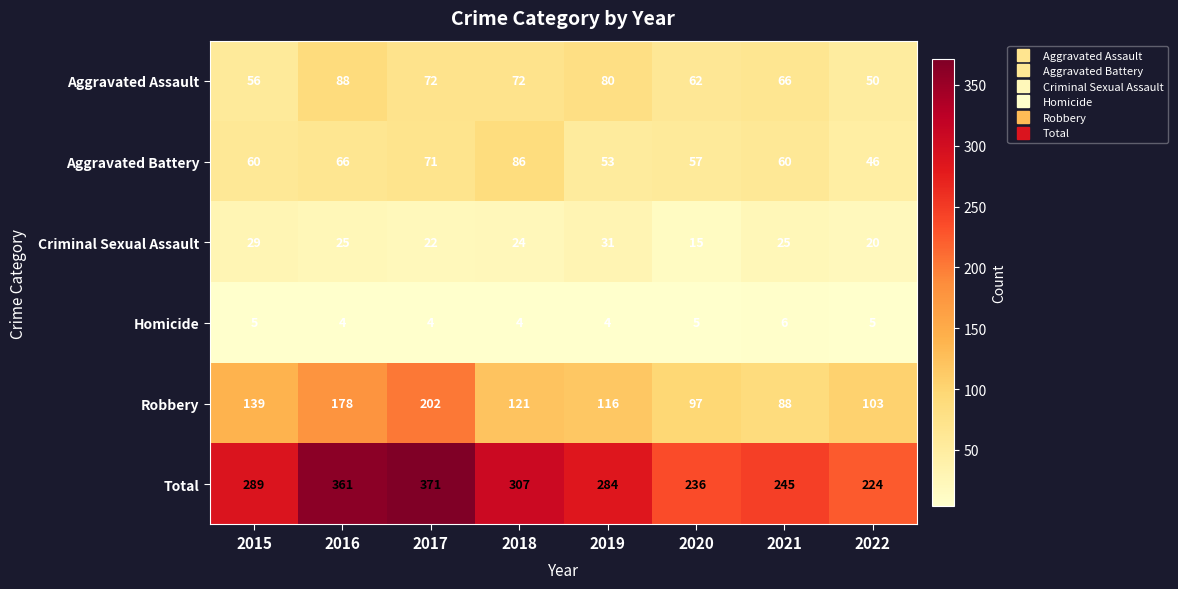

Which category has the lowest value in the Robbery series?

2021